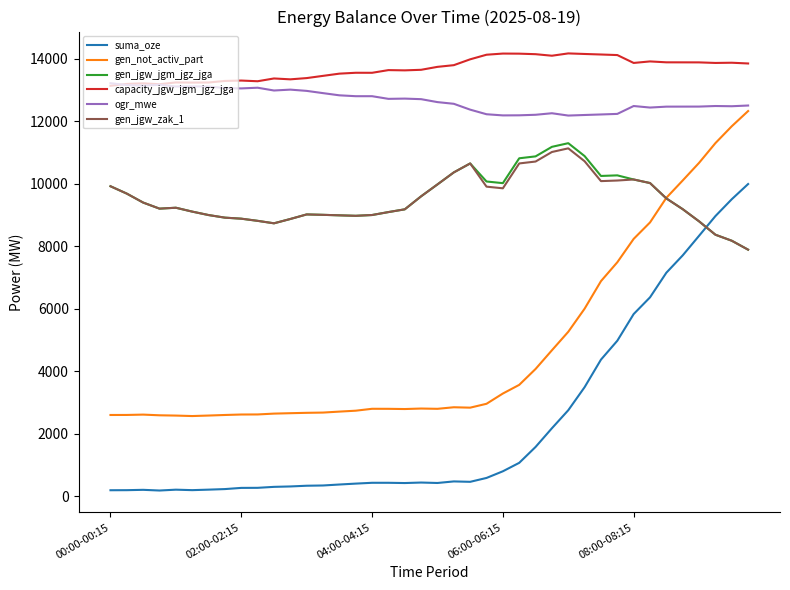

Which series has the widest spread of values?

suma_oze